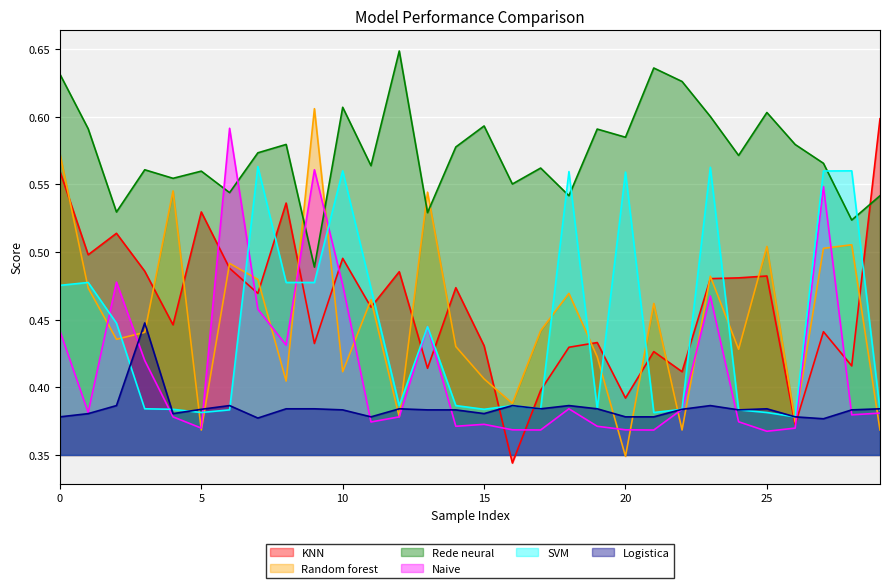

What is the label of the 5th point from the right?

25